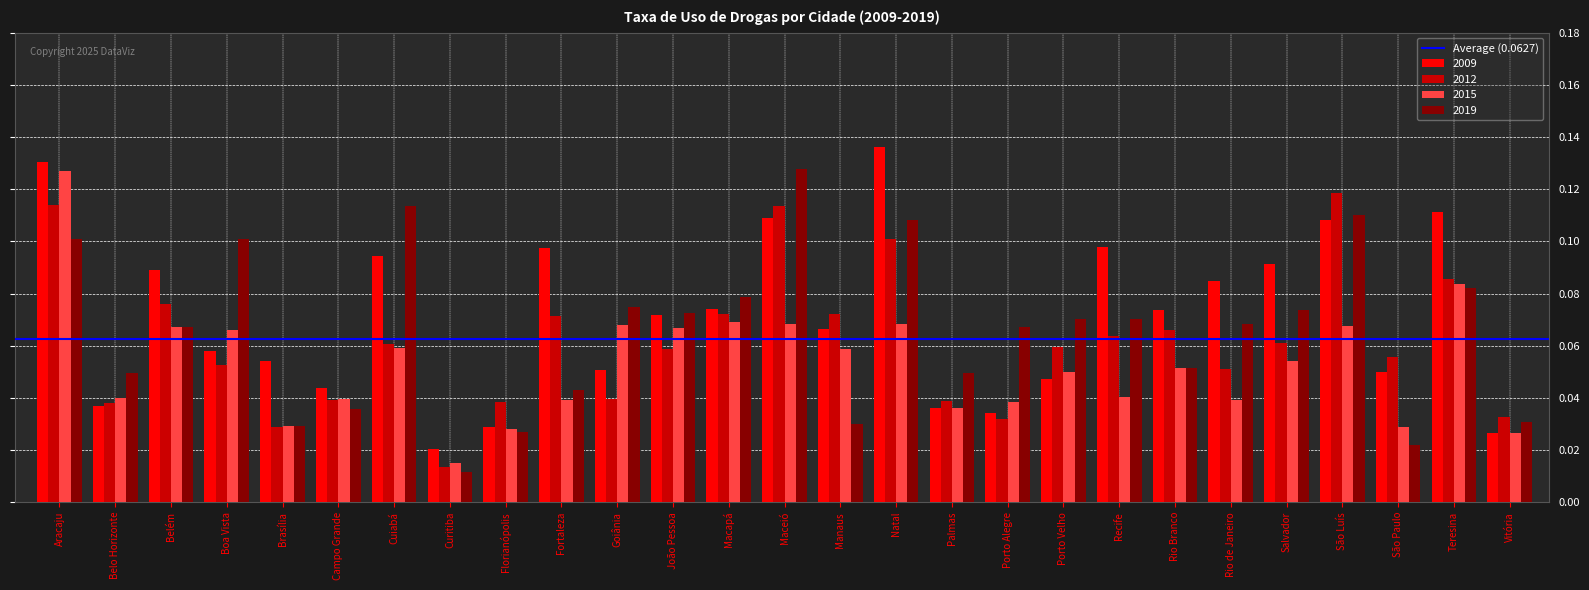

How many data points does each series have?

27